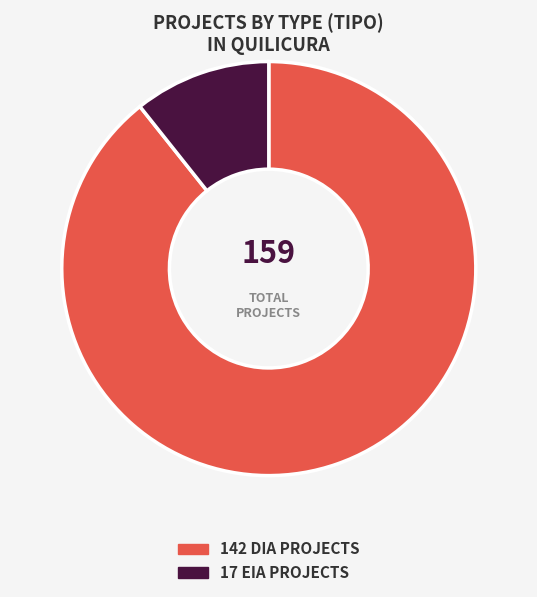

Is there a majority slice in this chart?

Yes